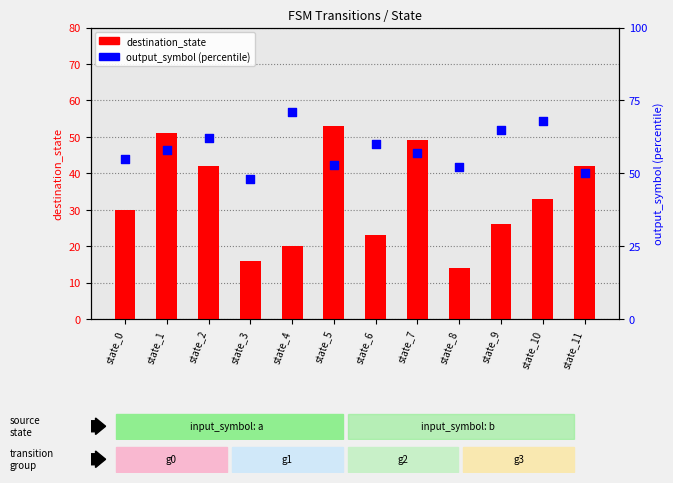

At which category is the sum across all series the highest?

state_1